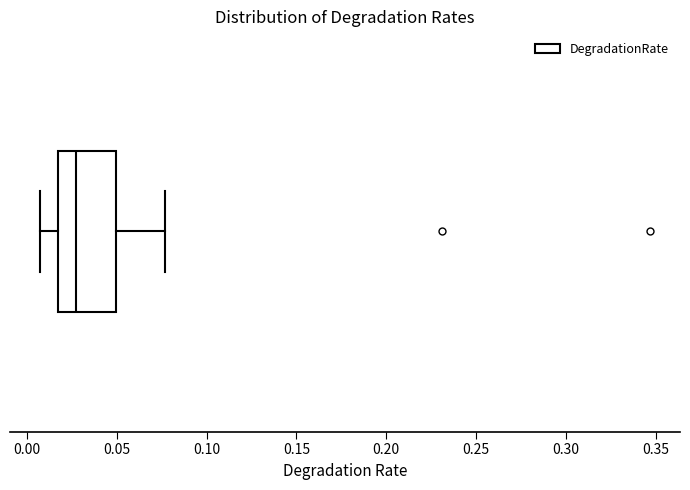

Read this box plot against the x-axis: the position of the median line, the range covered by the box, and the ends of both whiskers. The values are not printed on the chart, so give them approximately, as read against the axis.

median 0.025, box 0.015 to 0.050, whiskers 0.005 to 0.075